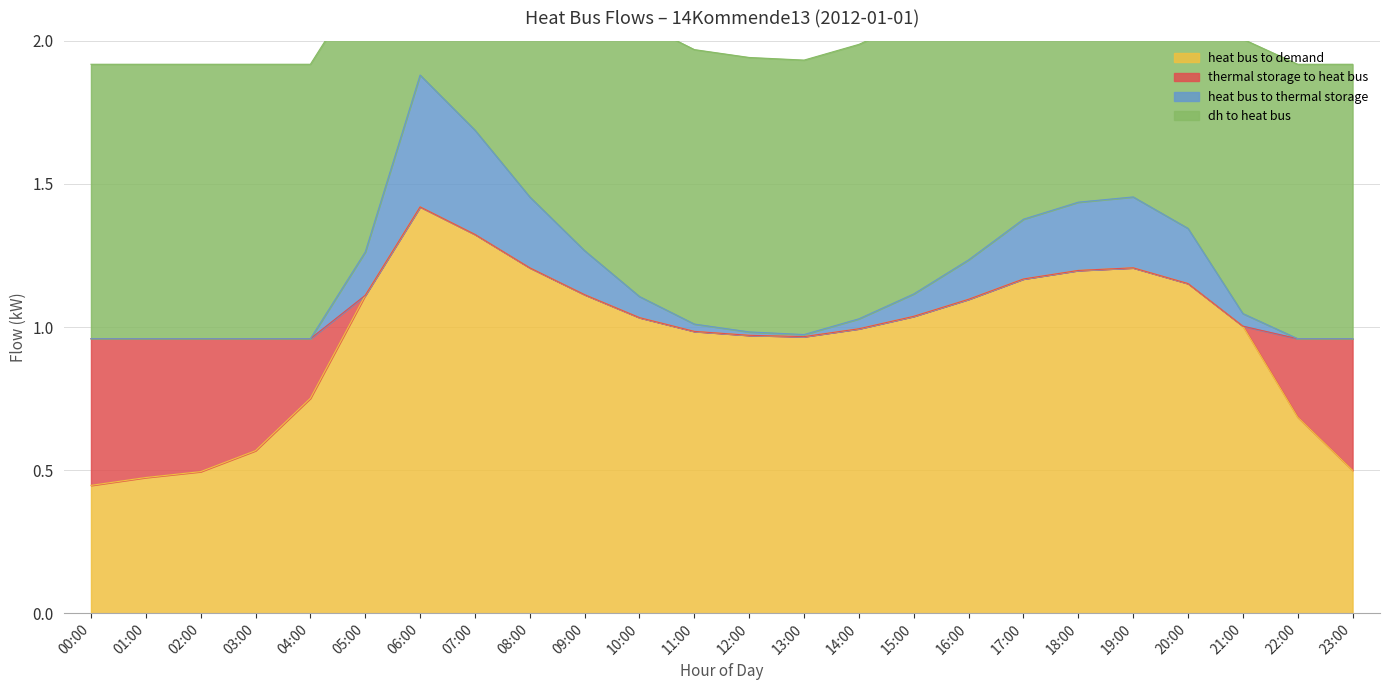

The value of heat bus to demand at 13:00 is 0.4. True or false?

False